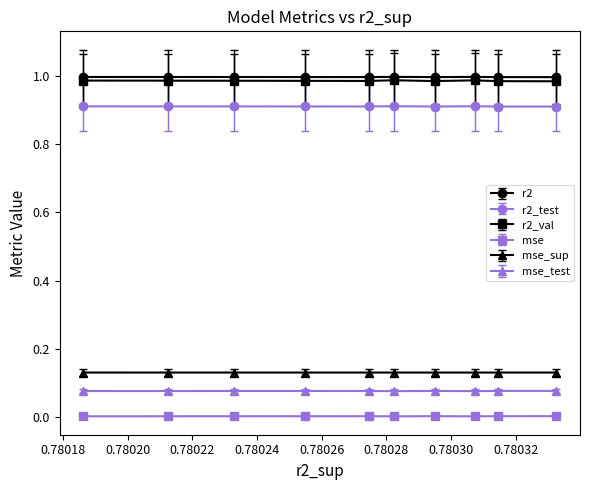

True or false: mse has more than 0 interior local peaks.

True